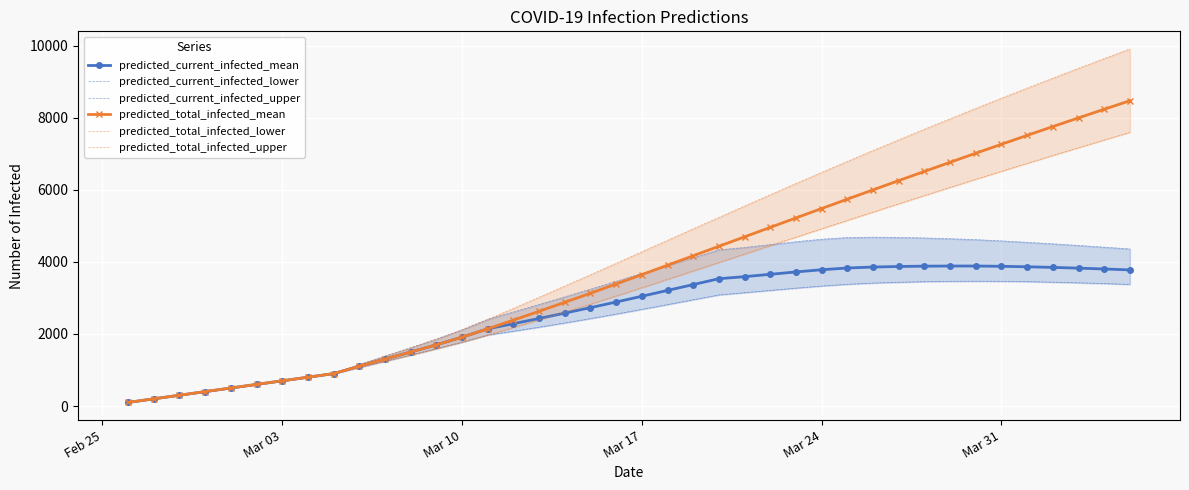

How many lines are shown in the chart?

6